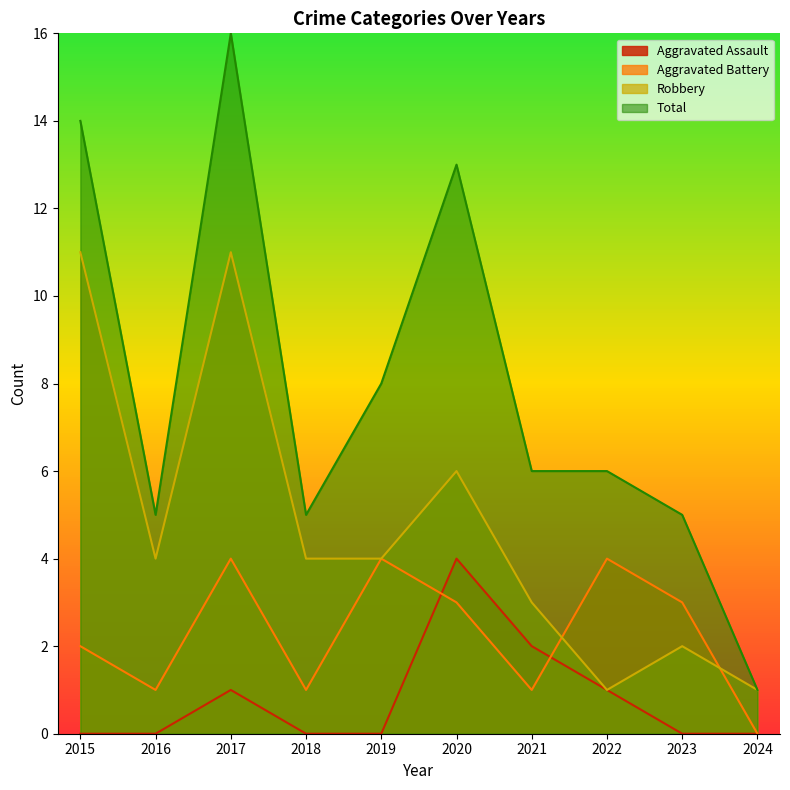

What is the difference between the maximum and minimum values in the Robbery series?

10